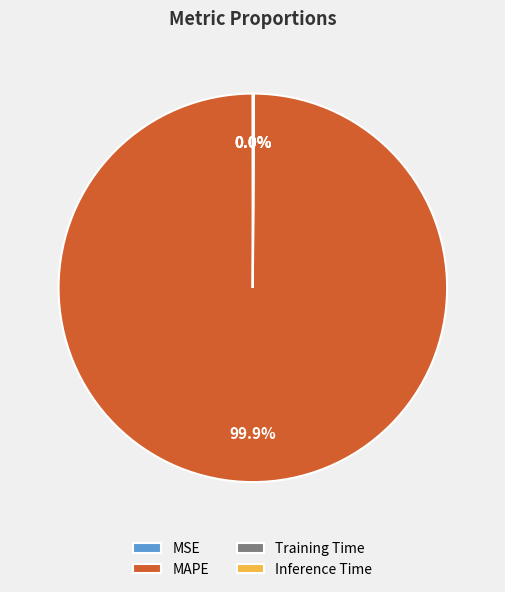

Which category has the biggest portion of the pie?

MAPE